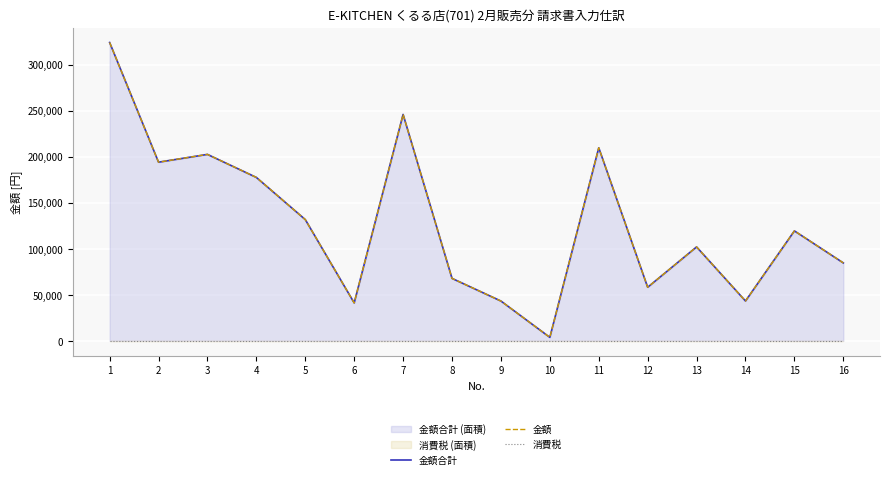

What is the average value of the 金額合計 series?

128007